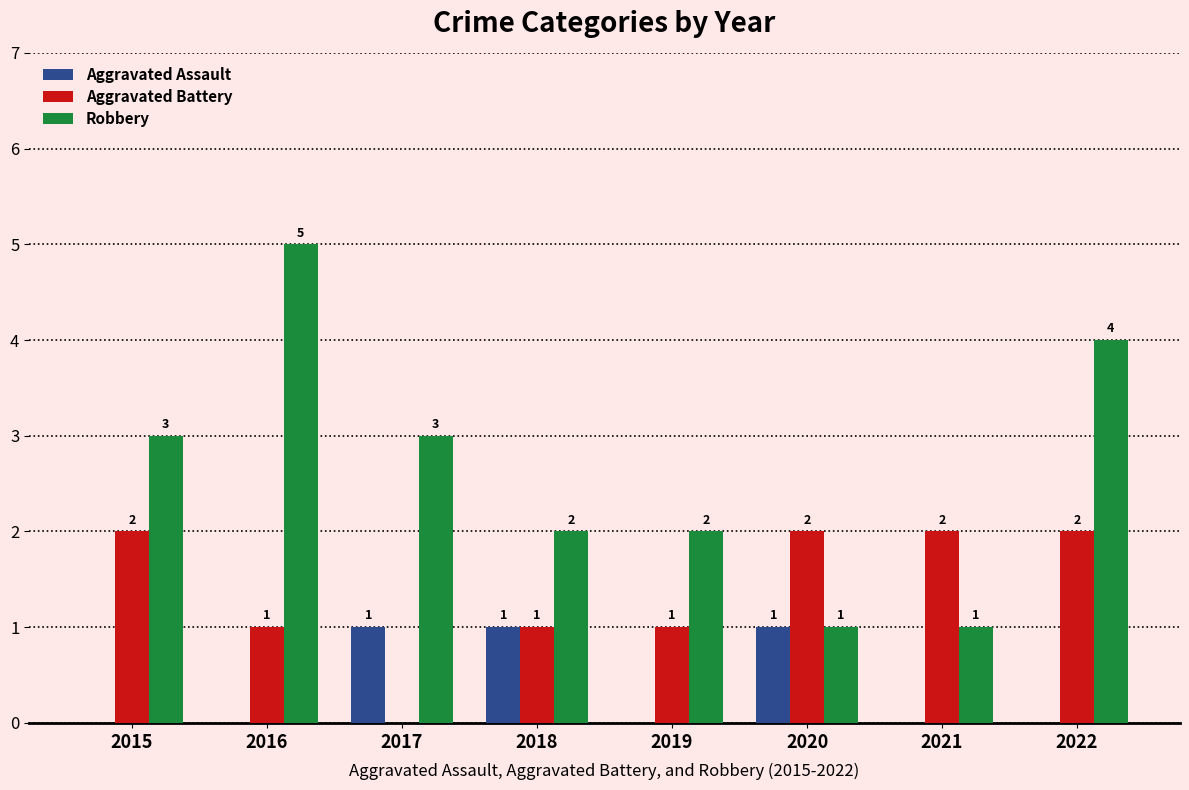

Reading left to right, what are all the values shown in this chart?

Aggravated Assault: 2015=0	2016=0	2017=1	2018=1	2019=0	2020=1	2021=0	2022=0
Aggravated Battery: 2015=2	2016=1	2017=0	2018=1	2019=1	2020=2	2021=2	2022=2
Robbery: 2015=3	2016=5	2017=3	2018=2	2019=2	2020=1	2021=1	2022=4